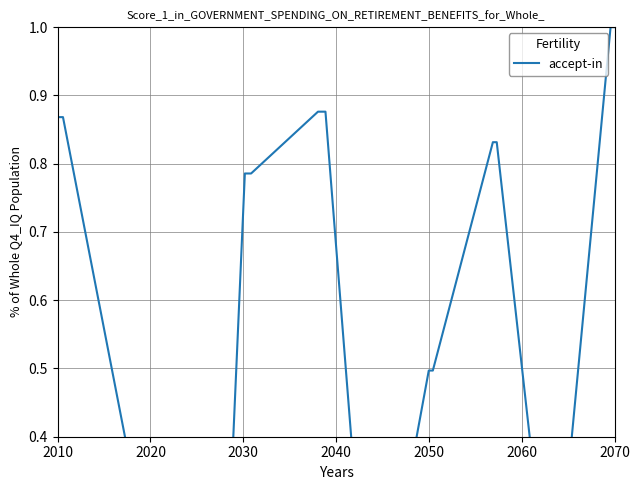

What is the average value?

0.5